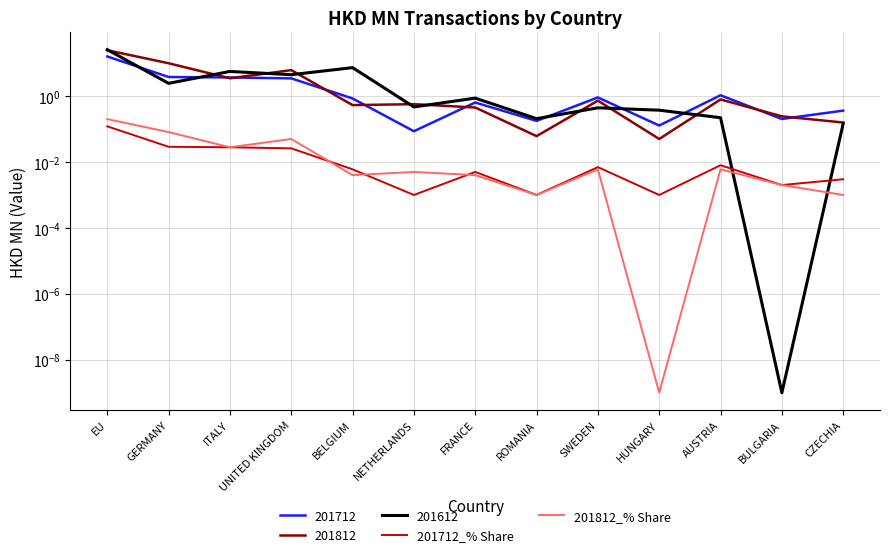

Is this an area chart (filled region under the line)?

No